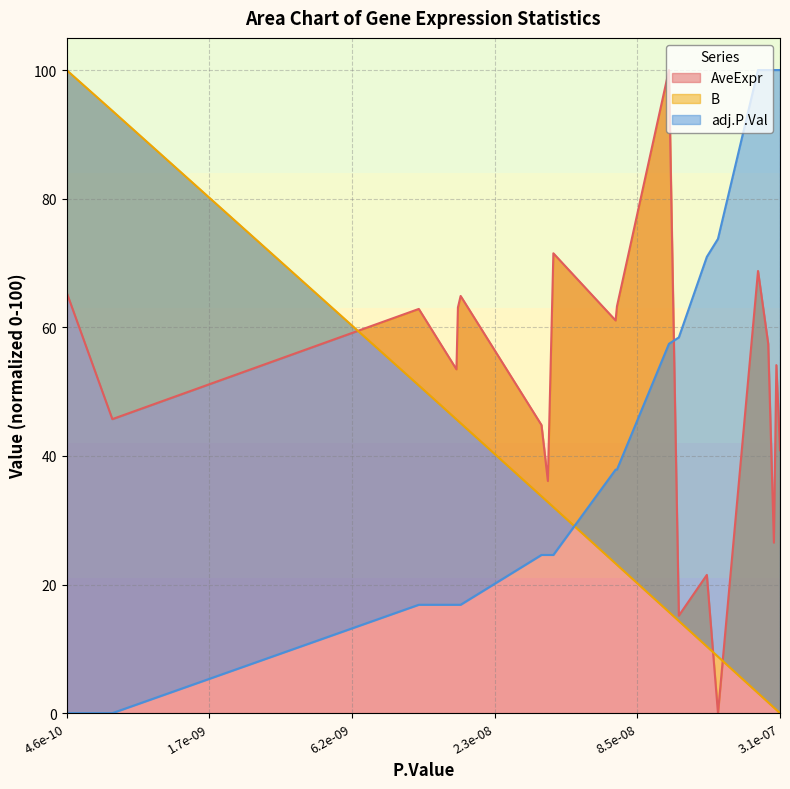

What is the difference between the maximum and minimum values in the B series?

100.0